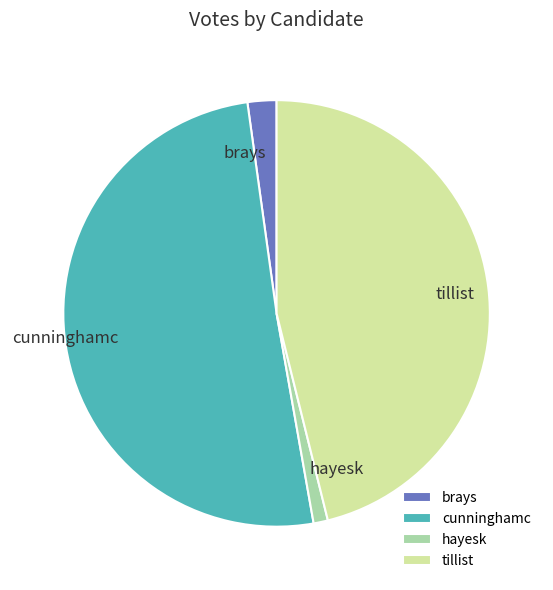

Is the sum of brays and tillist greater than half?

No